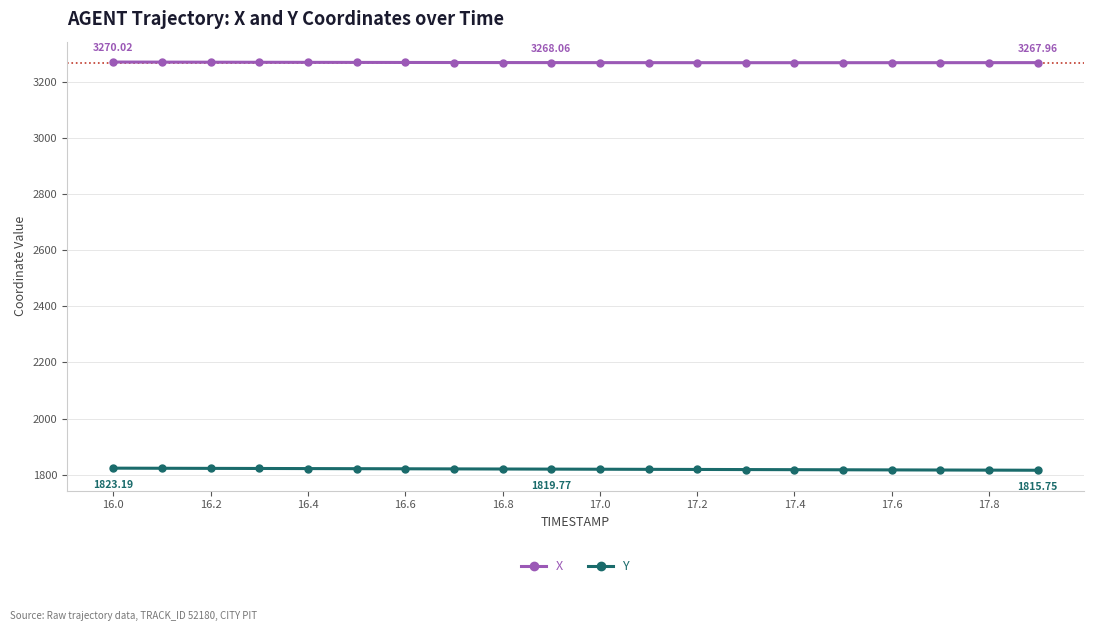

Rank the series by their maximum value, from lowest to highest.

Y, X